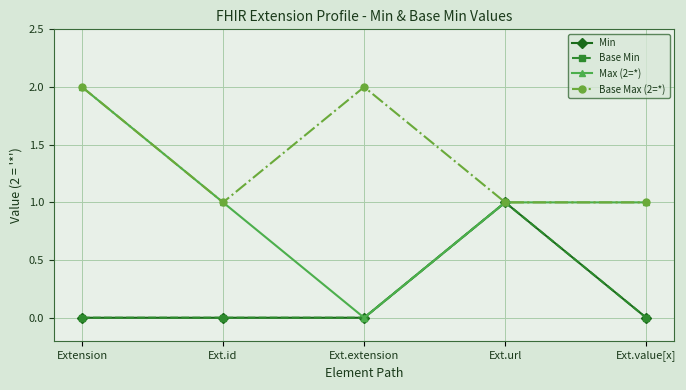

Does the chart have visible grid lines?

Yes